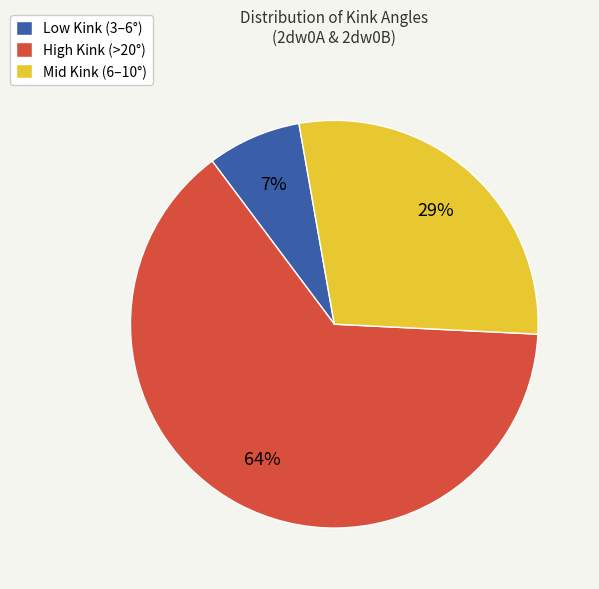

Which has a higher value, Mid Kink (6–10°) or Low Kink (3–6°)?

Mid Kink (6–10°)